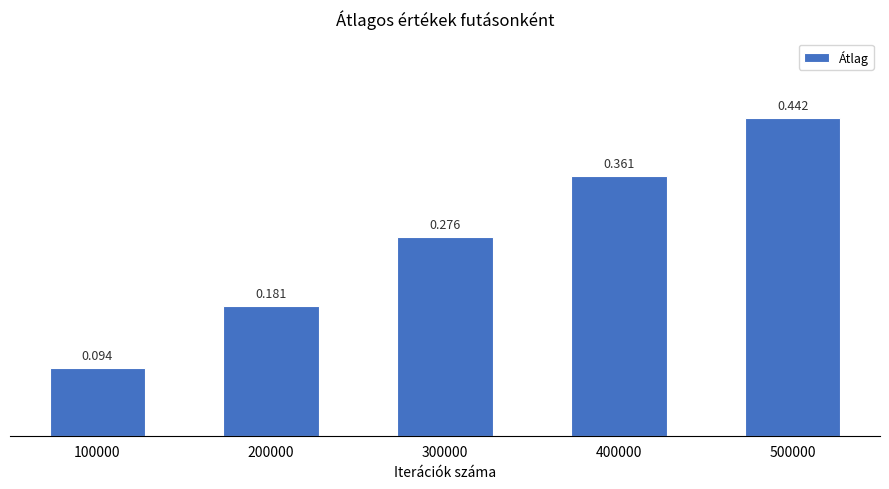

List the labels in order of value, smallest first.

100000, 200000, 300000, 400000, 500000